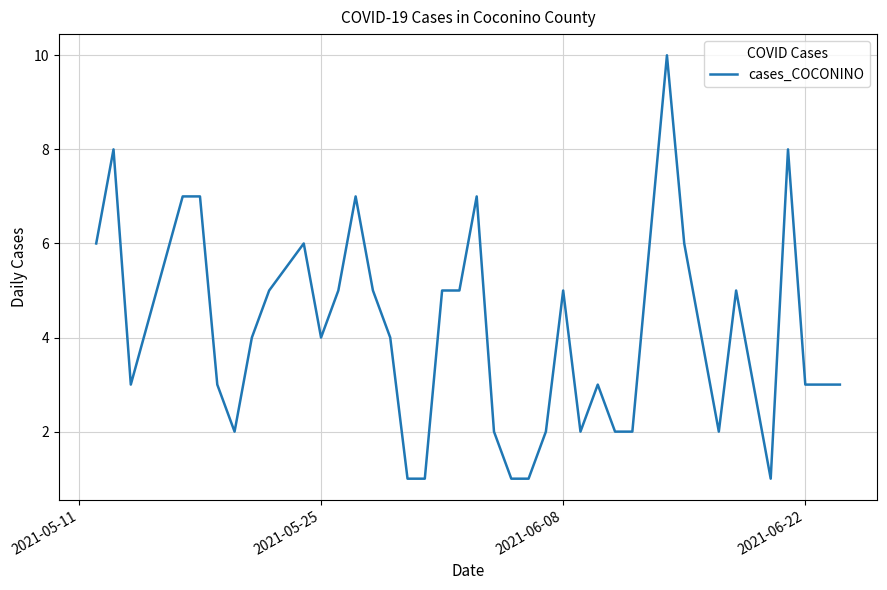

What is the greatest value displayed?

10